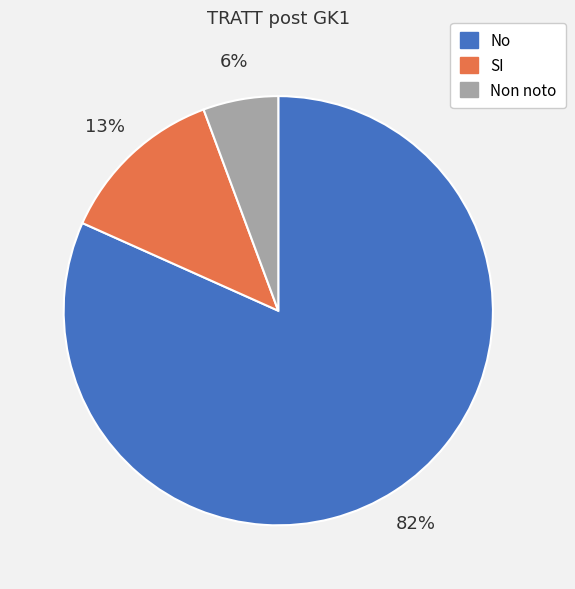

Rank the categories by value from lowest to highest.

Non noto, SI, No